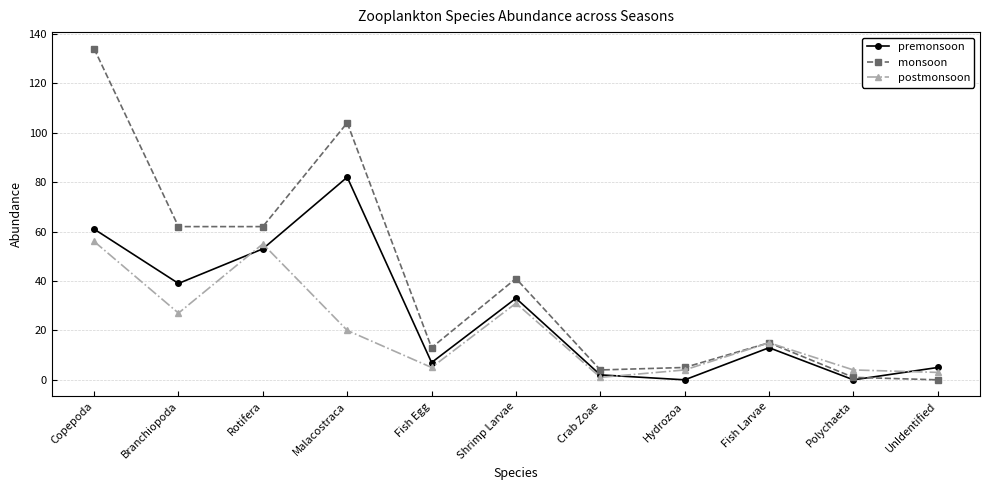

List the series in order of their overall mean, highest first.

monsoon, premonsoon, postmonsoon